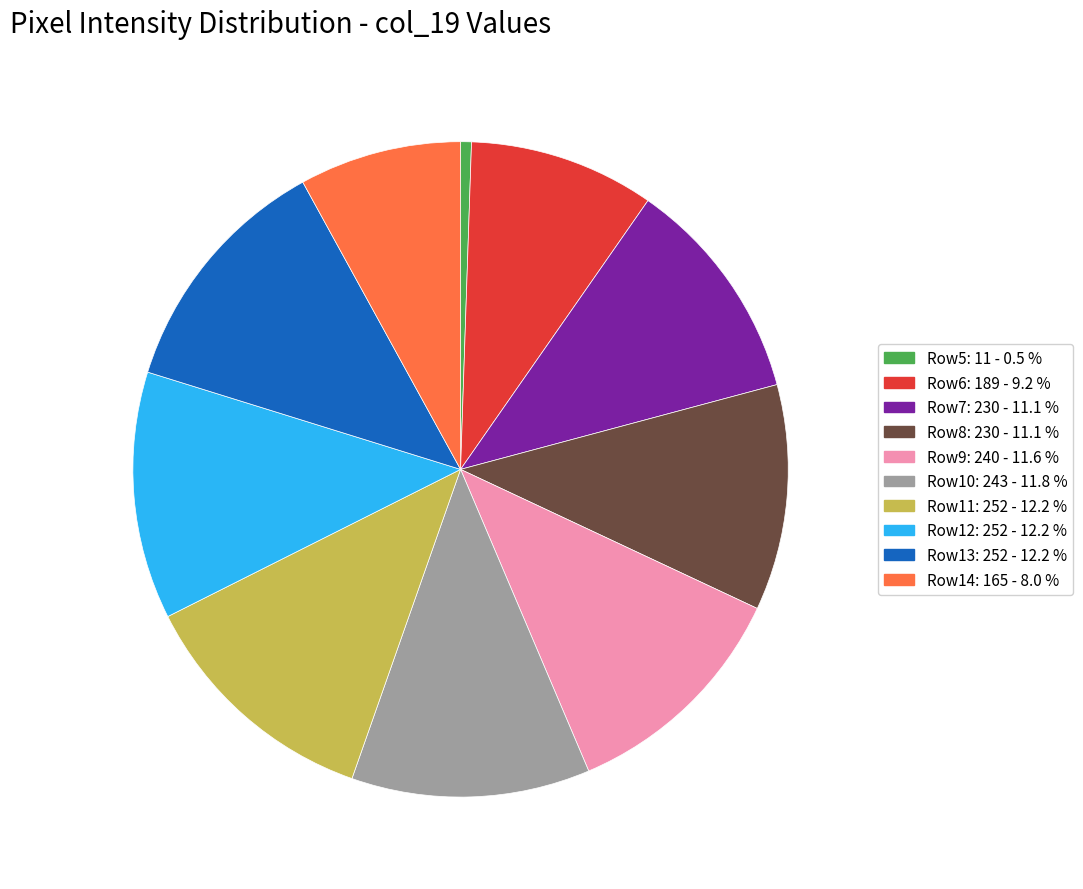

How many segments does this pie chart have?

10